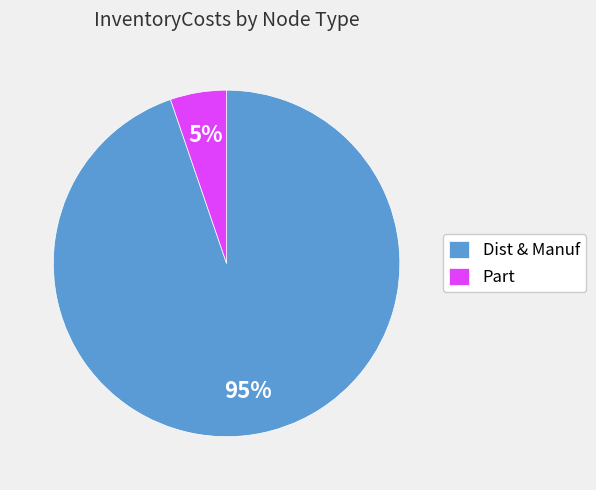

To the nearest percent, what is the difference between the largest and smallest slice percentages?

90%